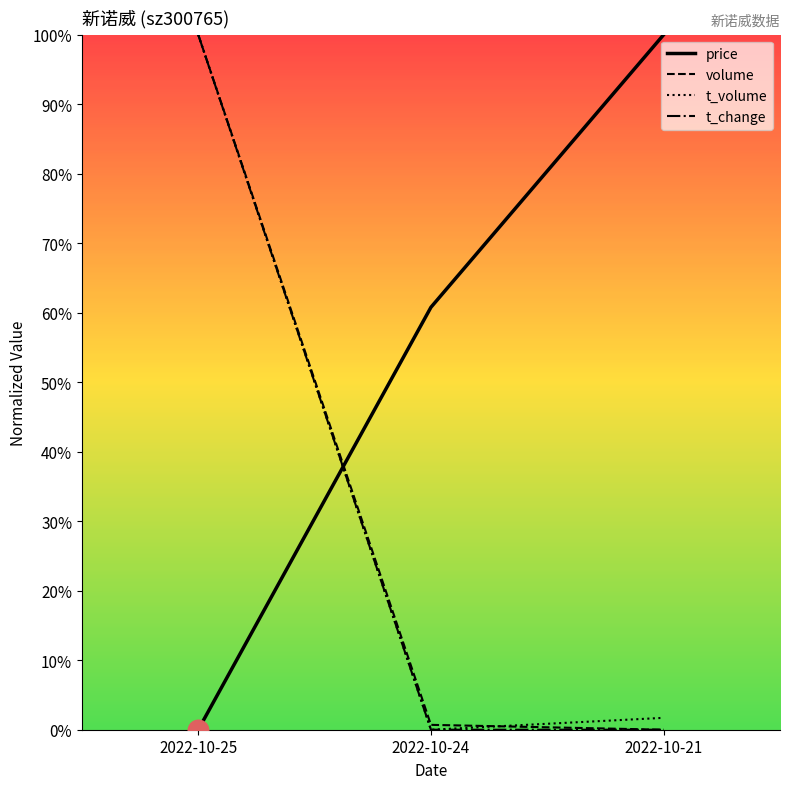

Is the value of t_change at 2022-10-24 greater than the value of t_volume at 2022-10-25?

No